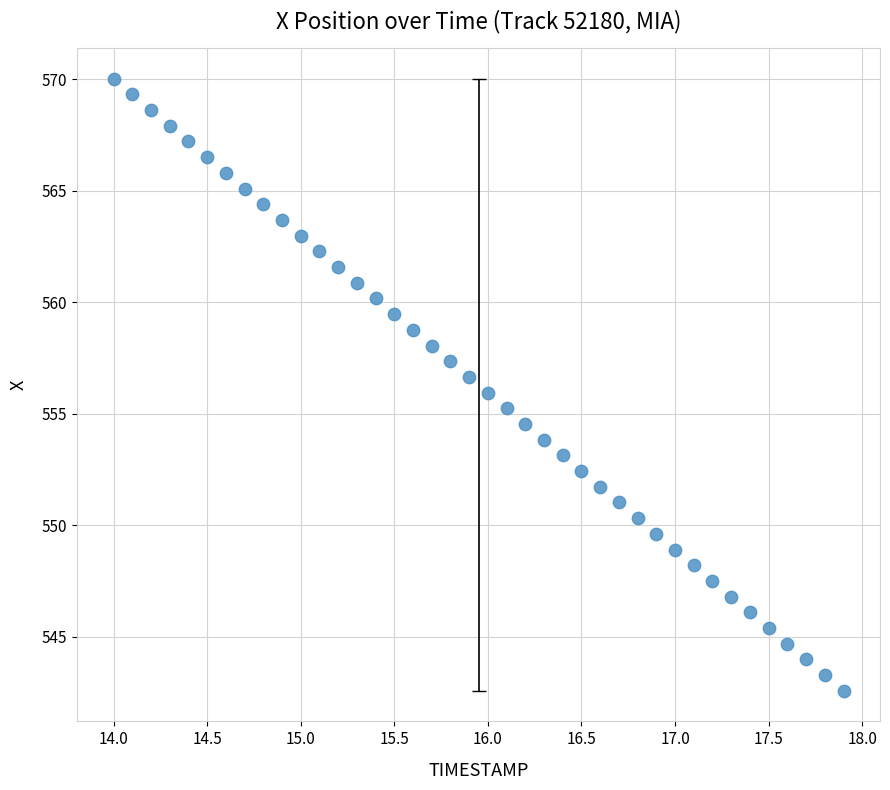

What is the range of X values (max minus min)?

3.9